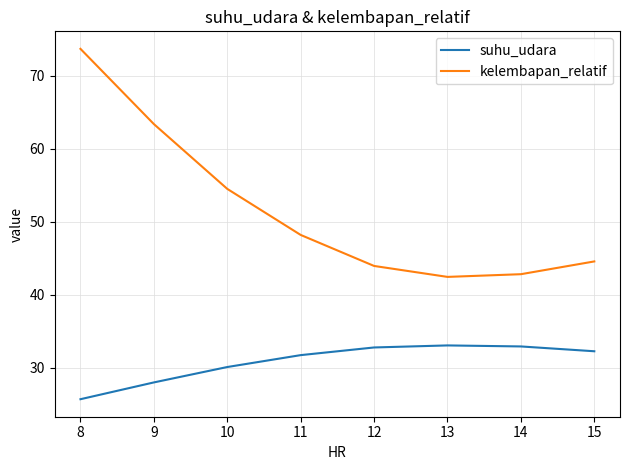

What value does the suhu_udara series have at 12?

32.8